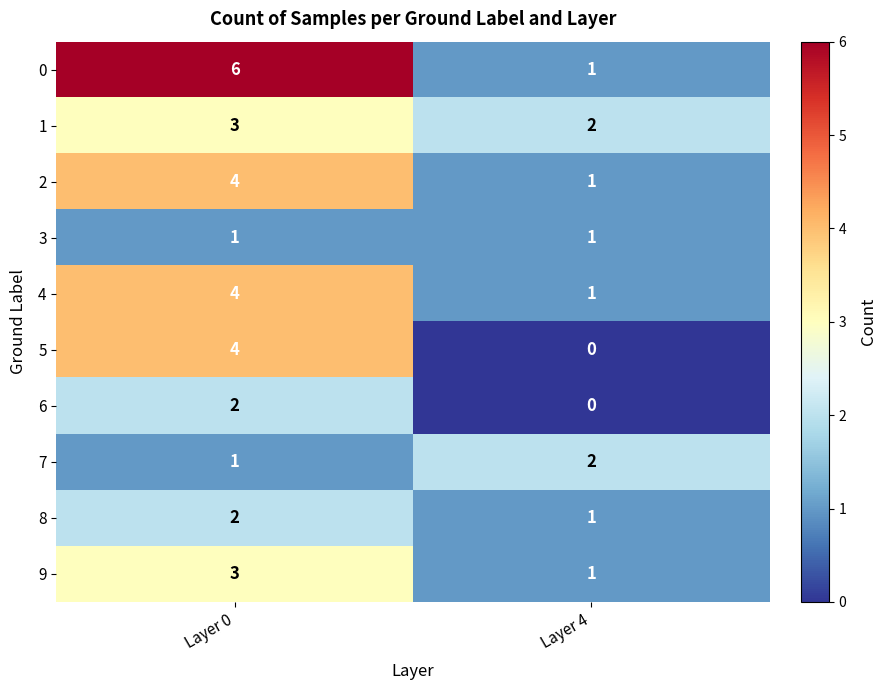

The 2 series shows 4 at Layer 0. True or false?

True